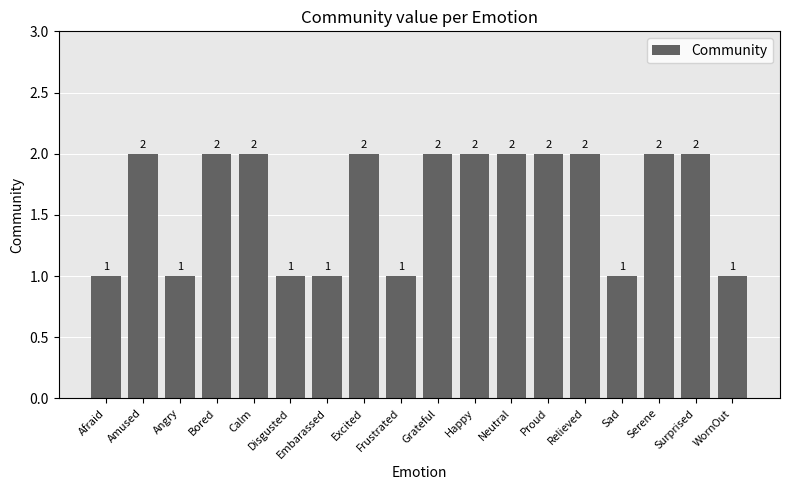

Does the chart contain any negative values?

No